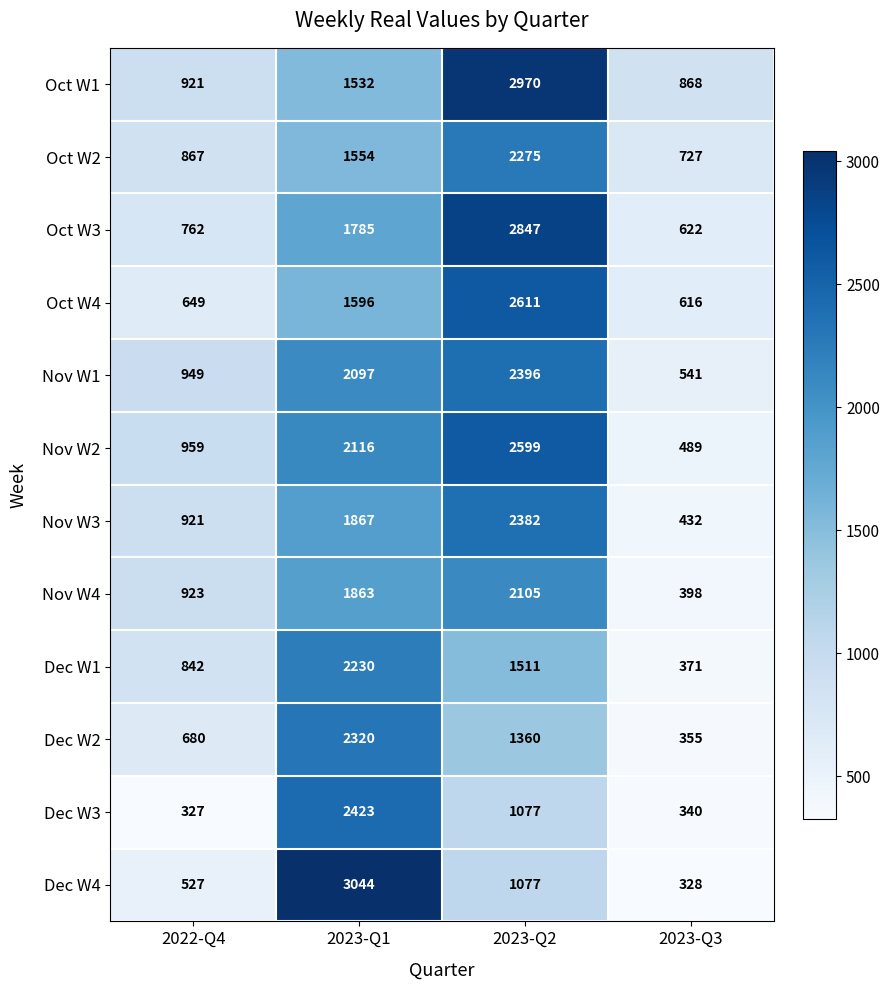

At which category does the chart reach its minimum across all series?

2022-Q4